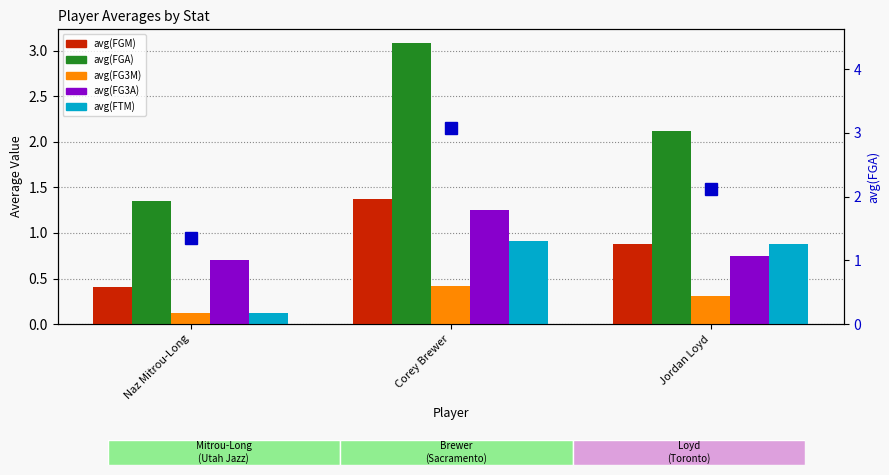

What is the label of the 1st bar from the right?

Jordan Loyd